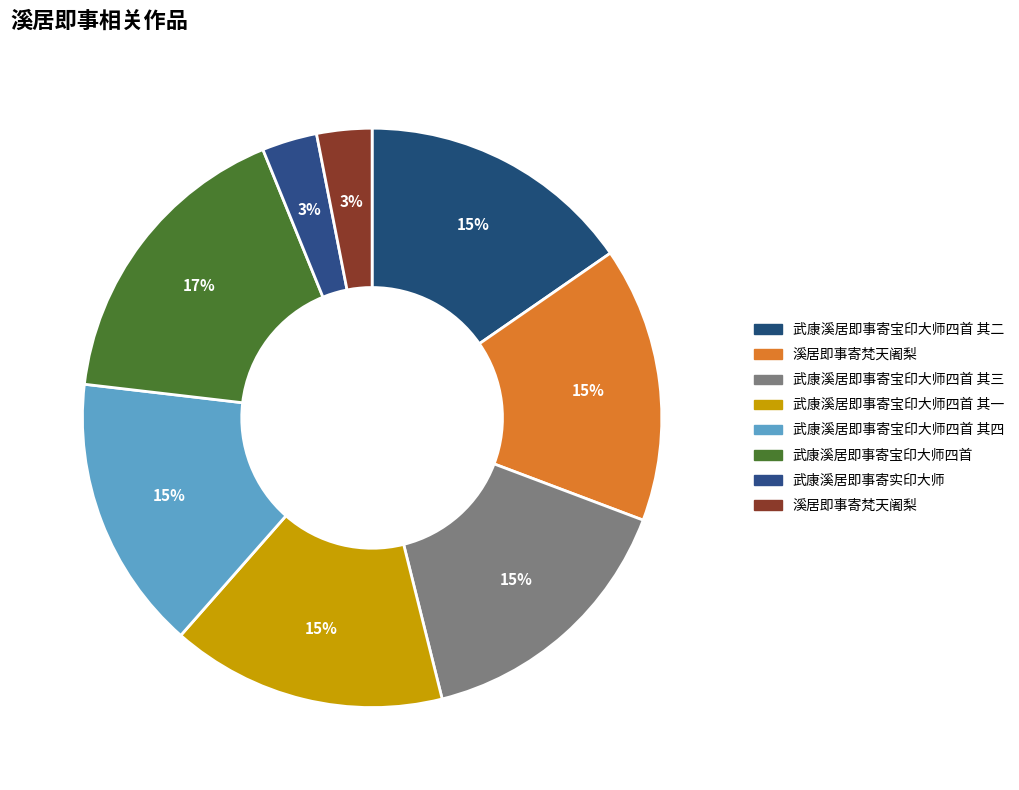

Count the number of slices in the pie.

8